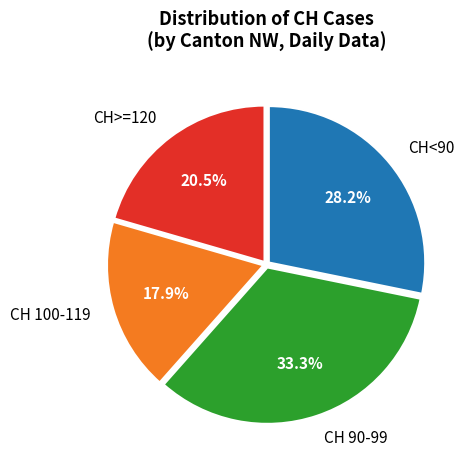

Which category has the biggest portion of the pie?

CH 90-99